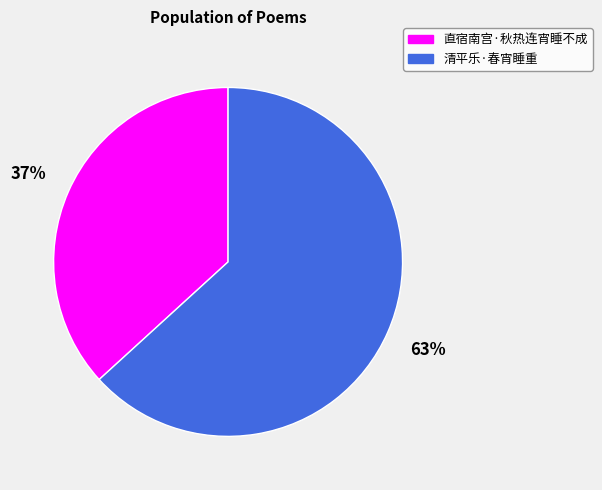

To the nearest percent, what is the average slice percentage?

50%